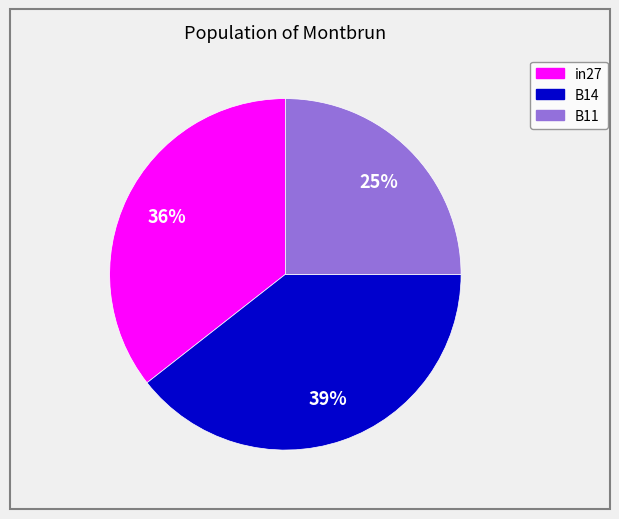

What is the smallest slice in the pie chart?

B11